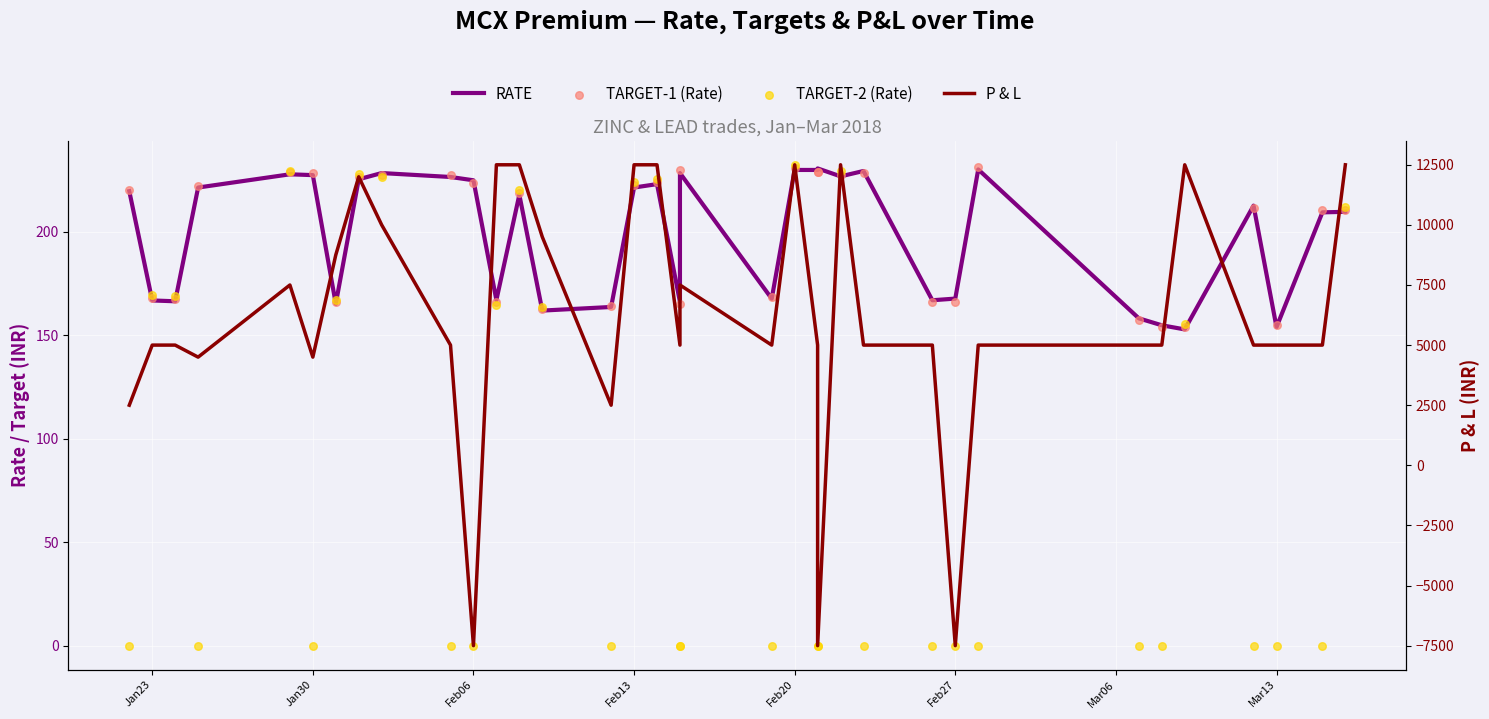

Which series has the widest spread of Y values?

P & L